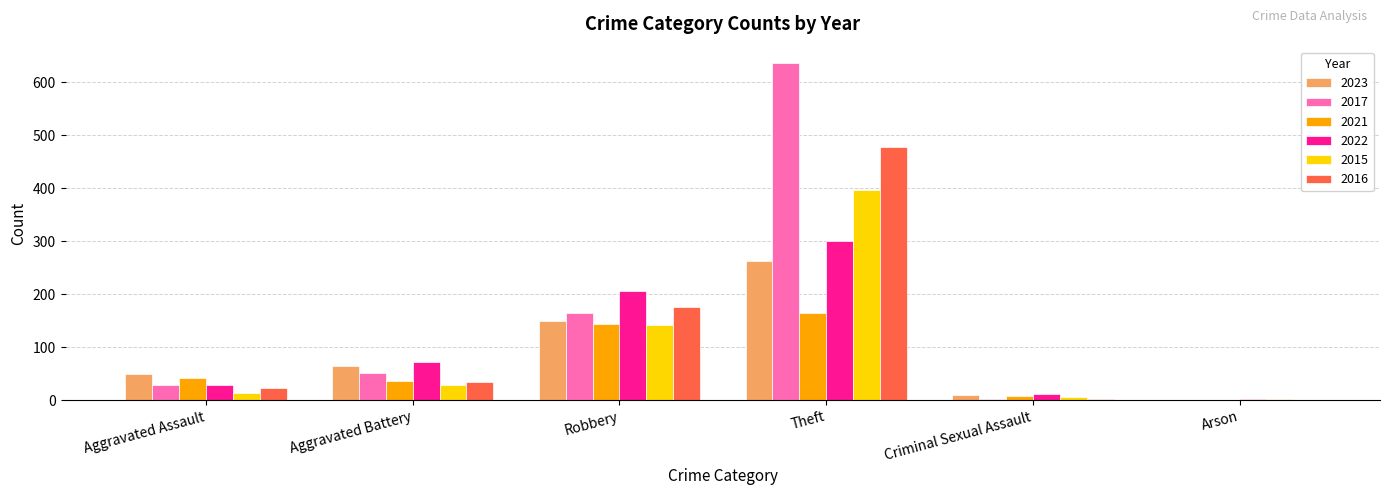

What is the sum of the 2015 values at Aggravated Assault and Aggravated Battery?

42